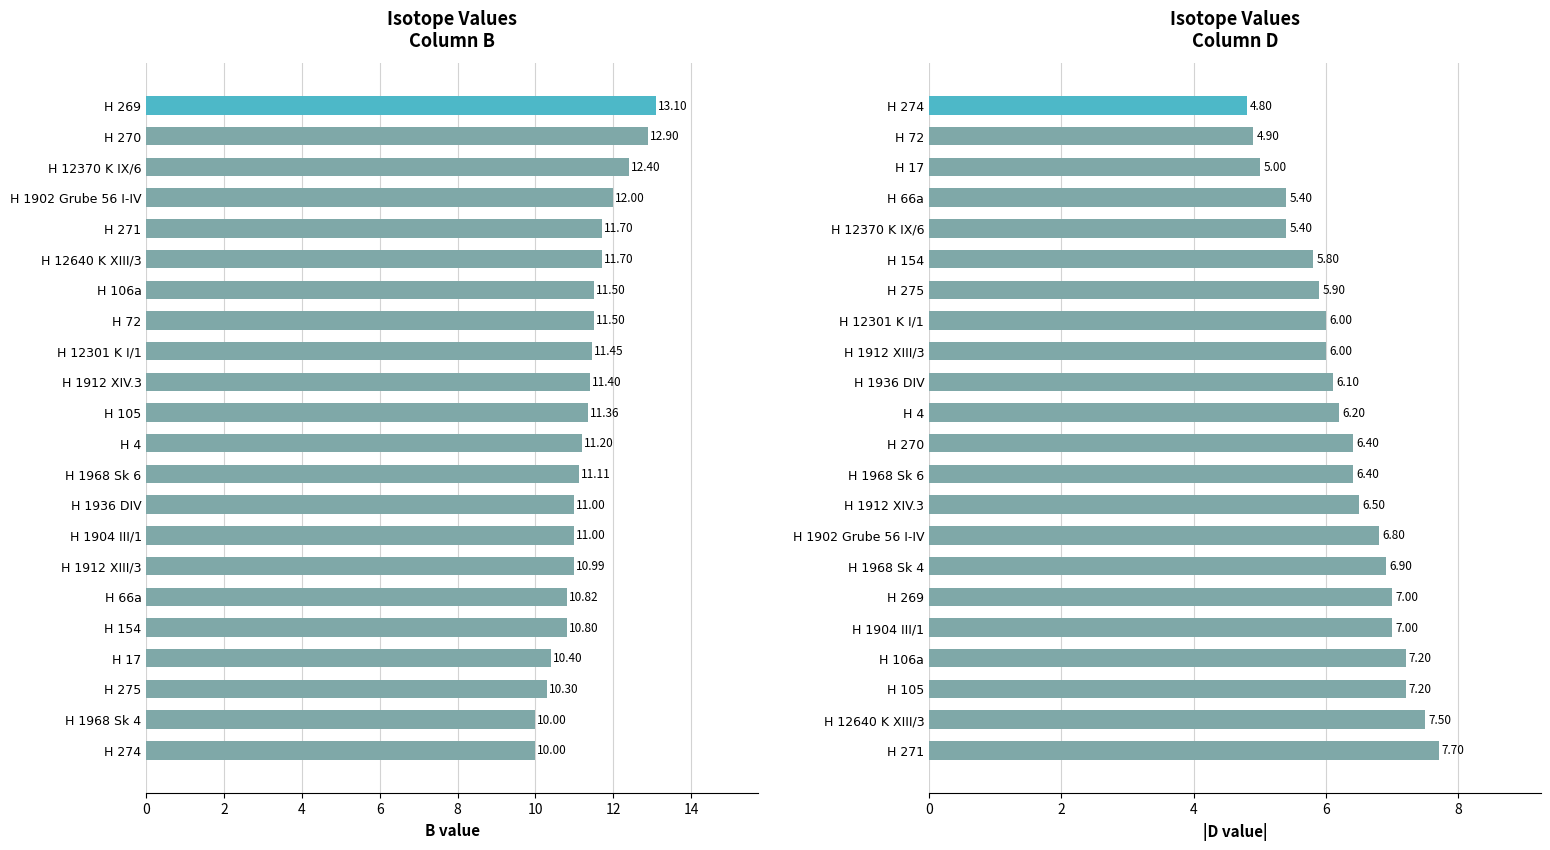

Which series has the widest spread of values?

B